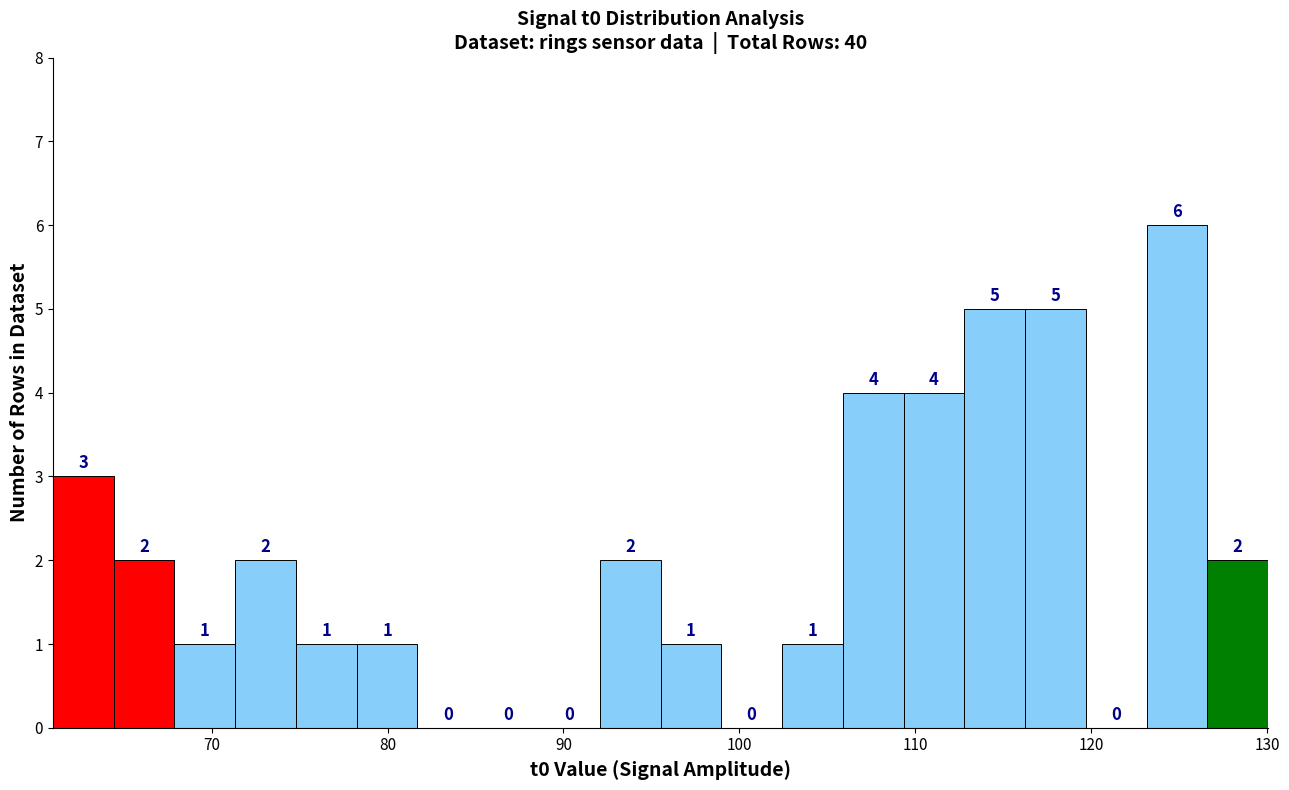

Around what value on the x-axis is the tallest bar? Give the approximate position of its centre, as read against the axis.

125